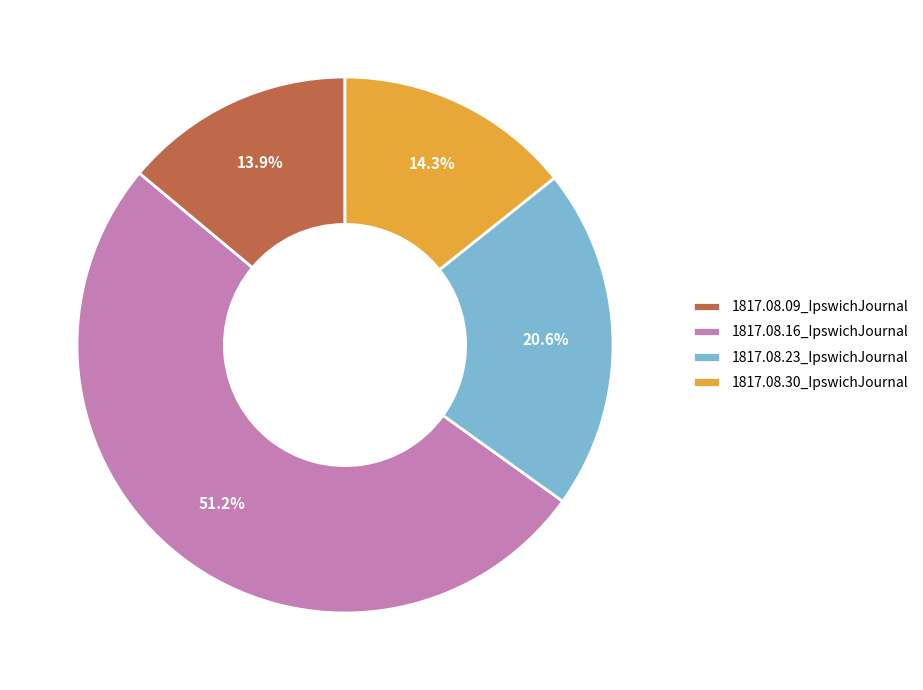

Is it true that 1817.08.23_IpswichJournal is 21% of the pie?

True